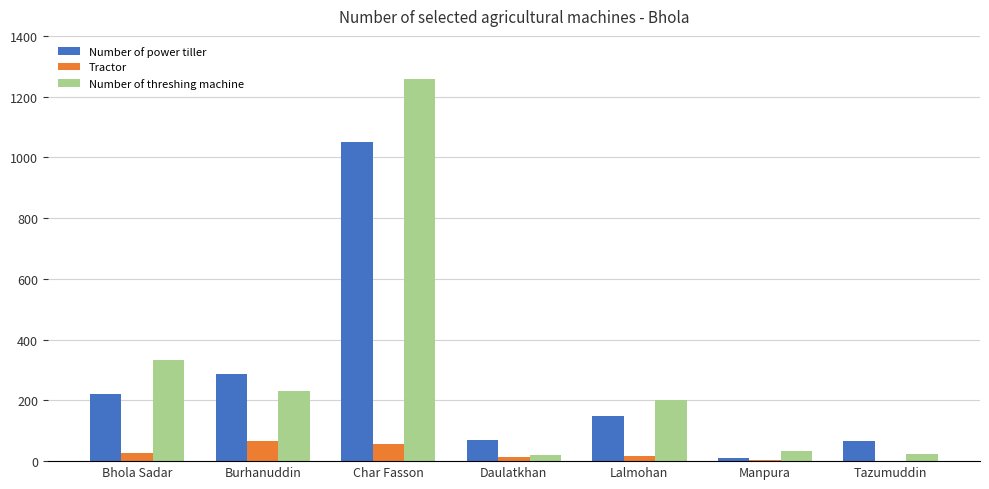

Which series has the largest total across all categories?

Number of threshing machine